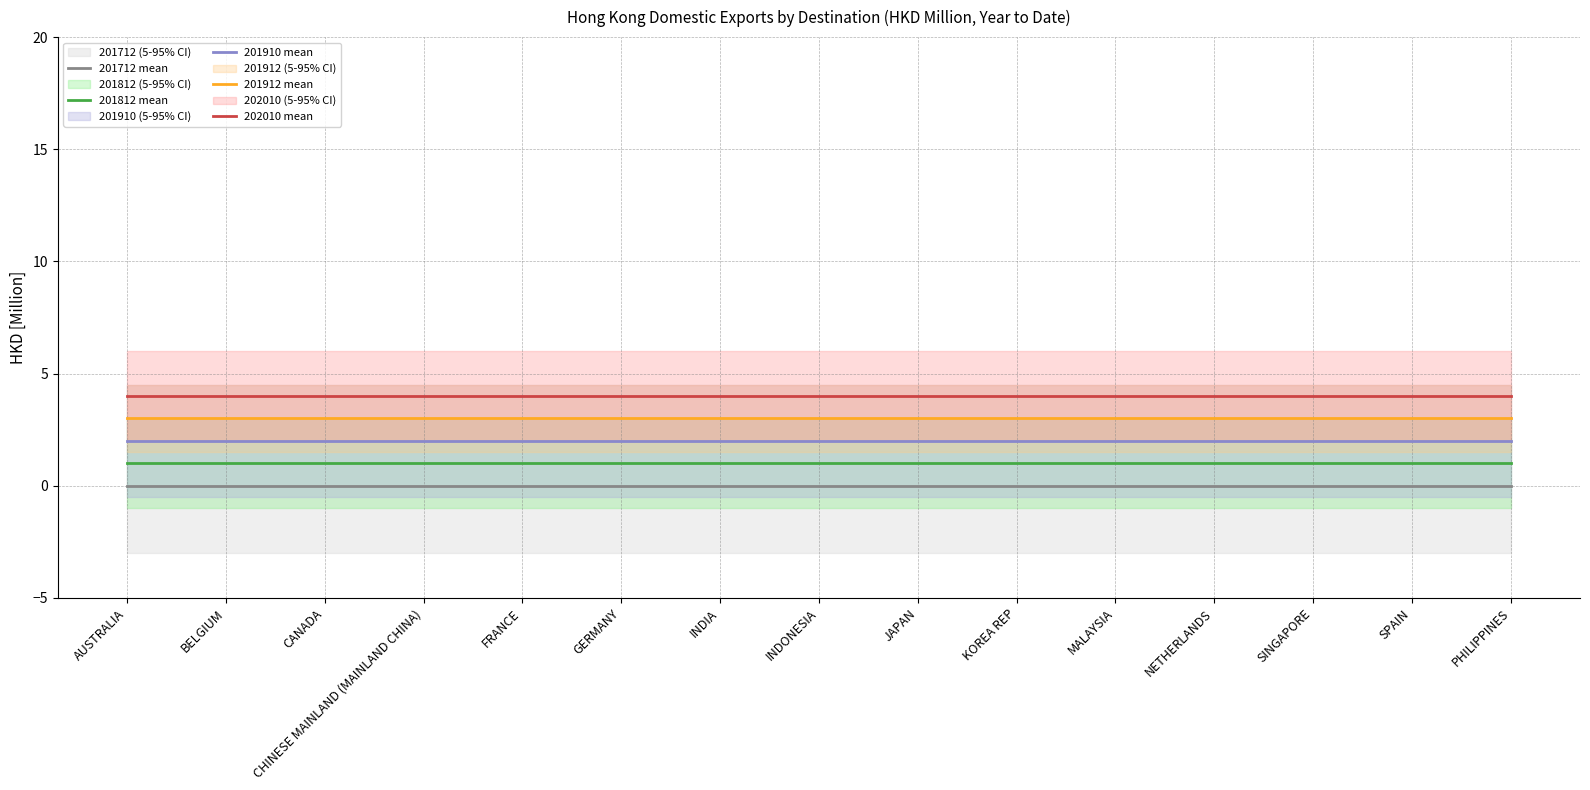

Rank the categories by 201712 mean value from highest to lowest.

AUSTRALIA, BELGIUM, CANADA, CHINESE MAINLAND (MAINLAND CHINA), FRANCE, GERMANY, INDIA, INDONESIA, JAPAN, KOREA REP, MALAYSIA, NETHERLANDS, SINGAPORE, SPAIN, PHILIPPINES